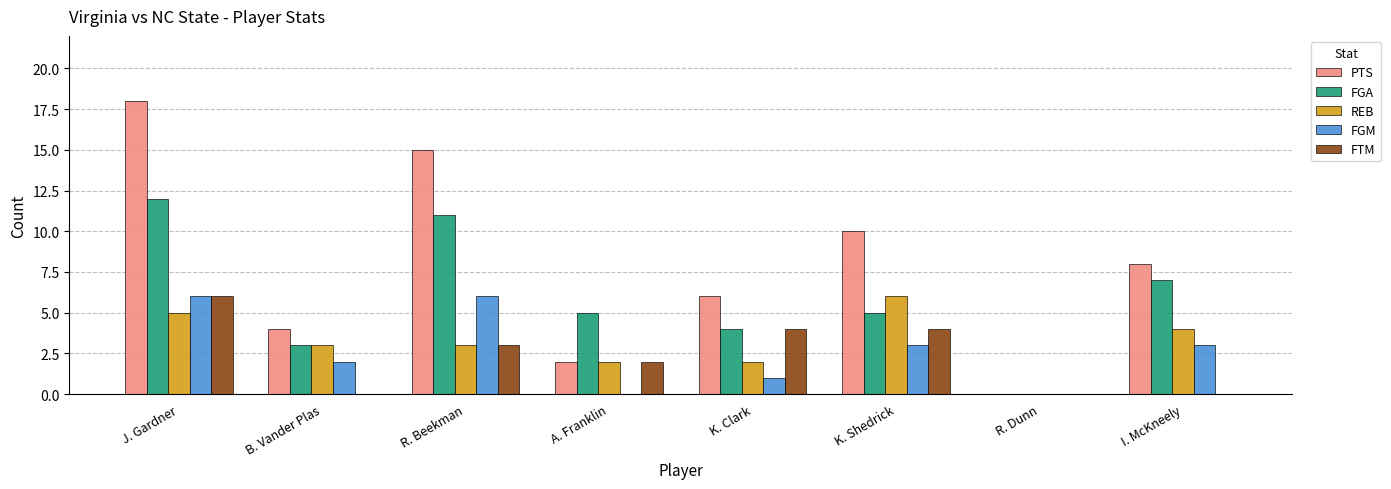

The PTS series shows 2 at I. McKneely. True or false?

False